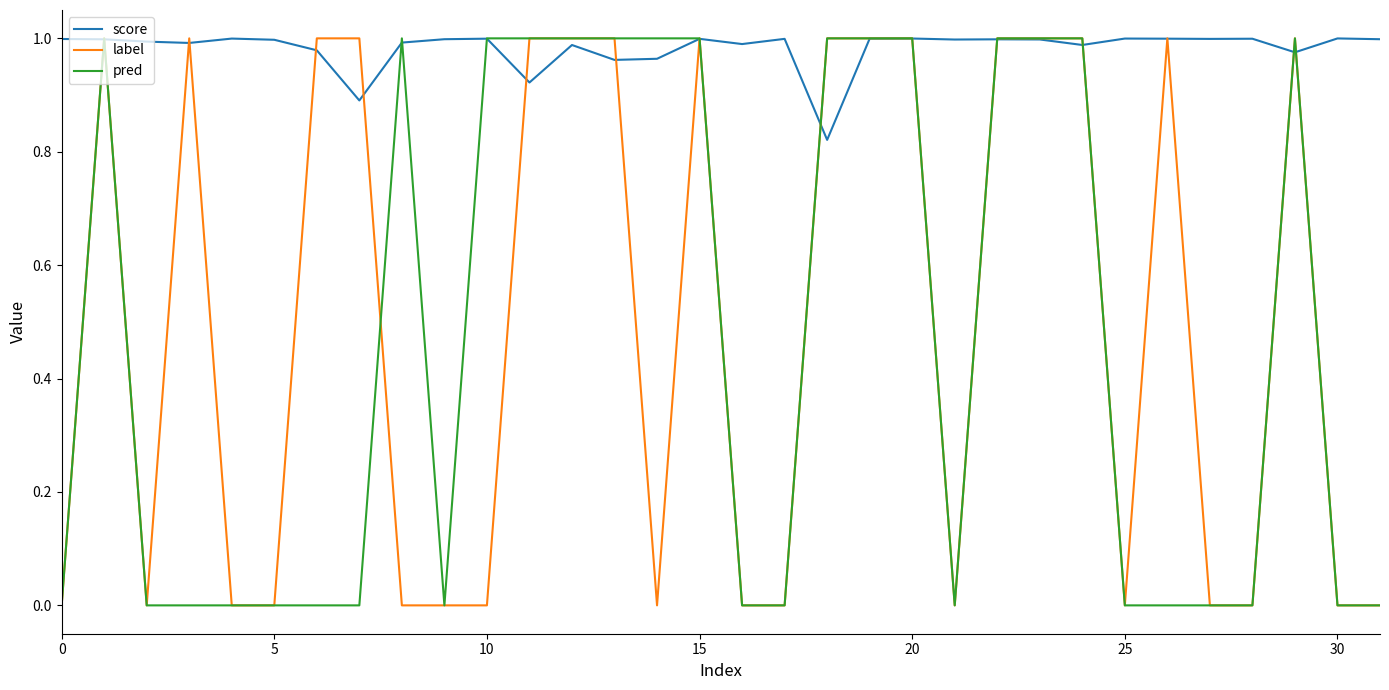

Which series has the largest total across all categories?

score